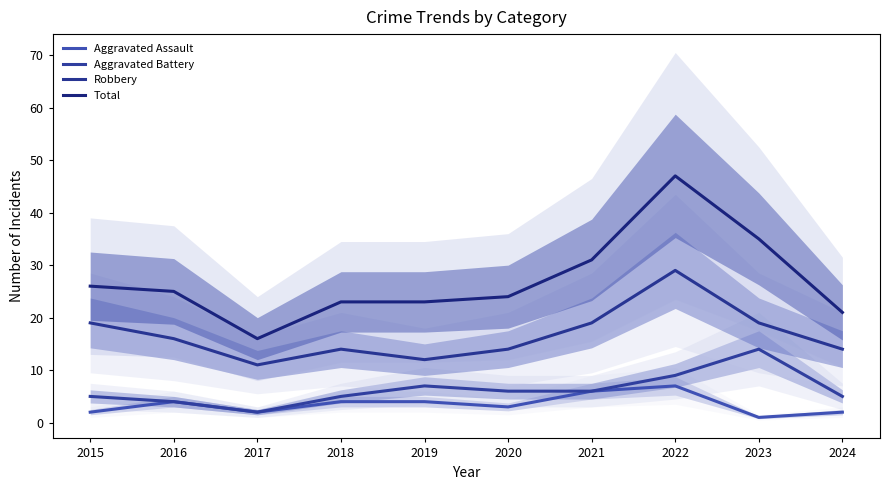

True or false: Robbery has a value of 19 at 2015.

True